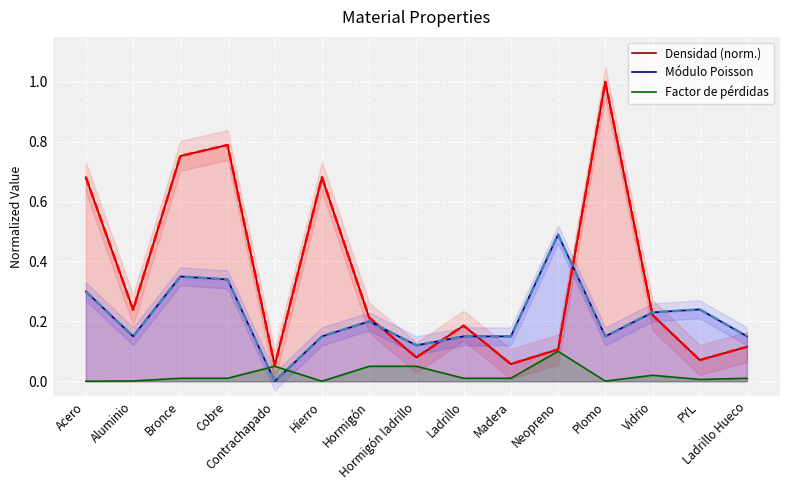

Which series changed the most between Acero and Madera?

Densidad (norm.)